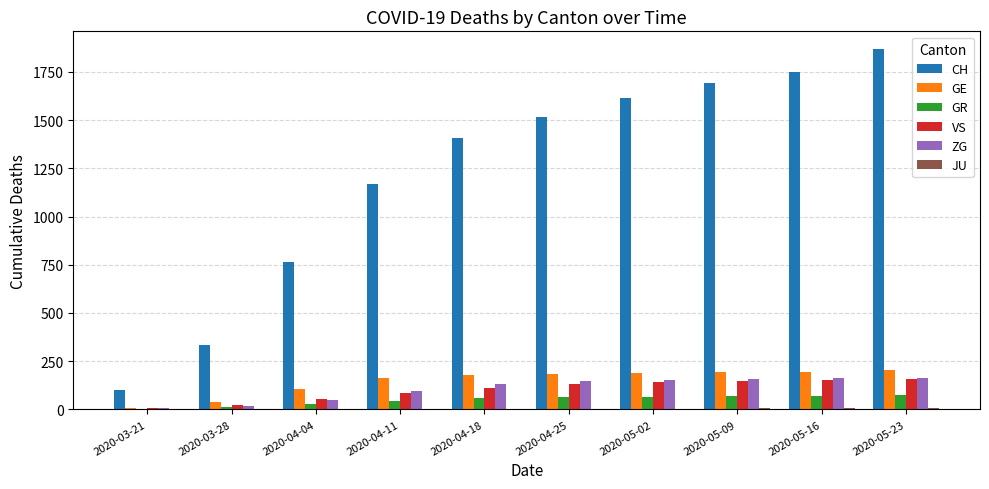

What is the maximum value shown in the chart?

1867